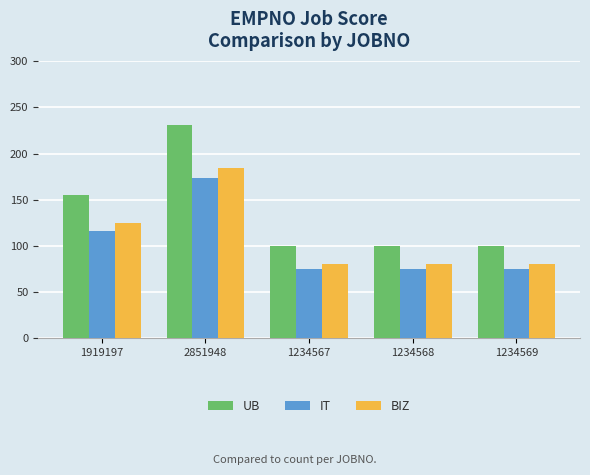

What is the value of the UB bar at the 3rd from the left?

100.0